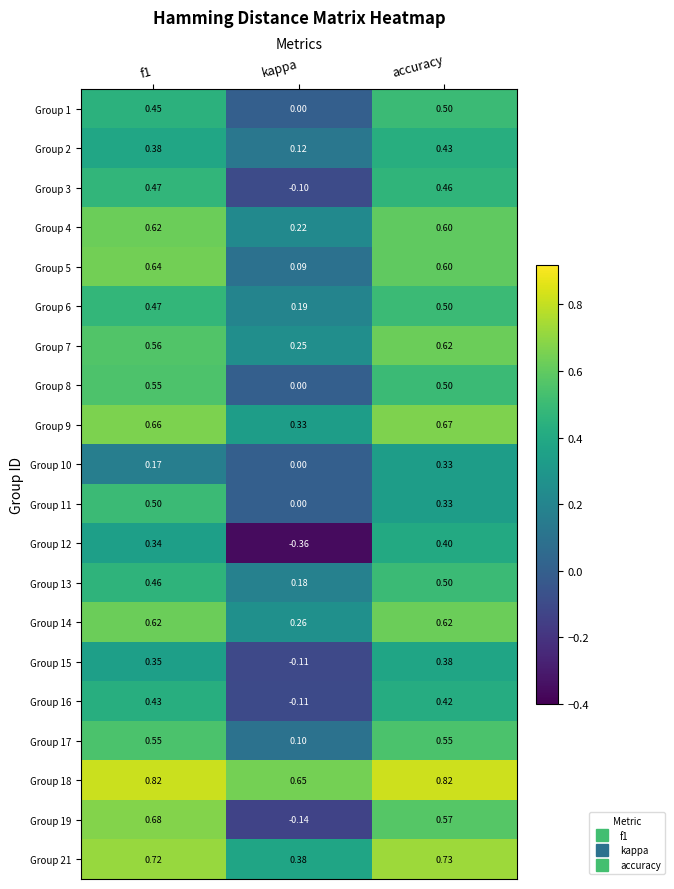

Which category has the lowest value across all series?

kappa